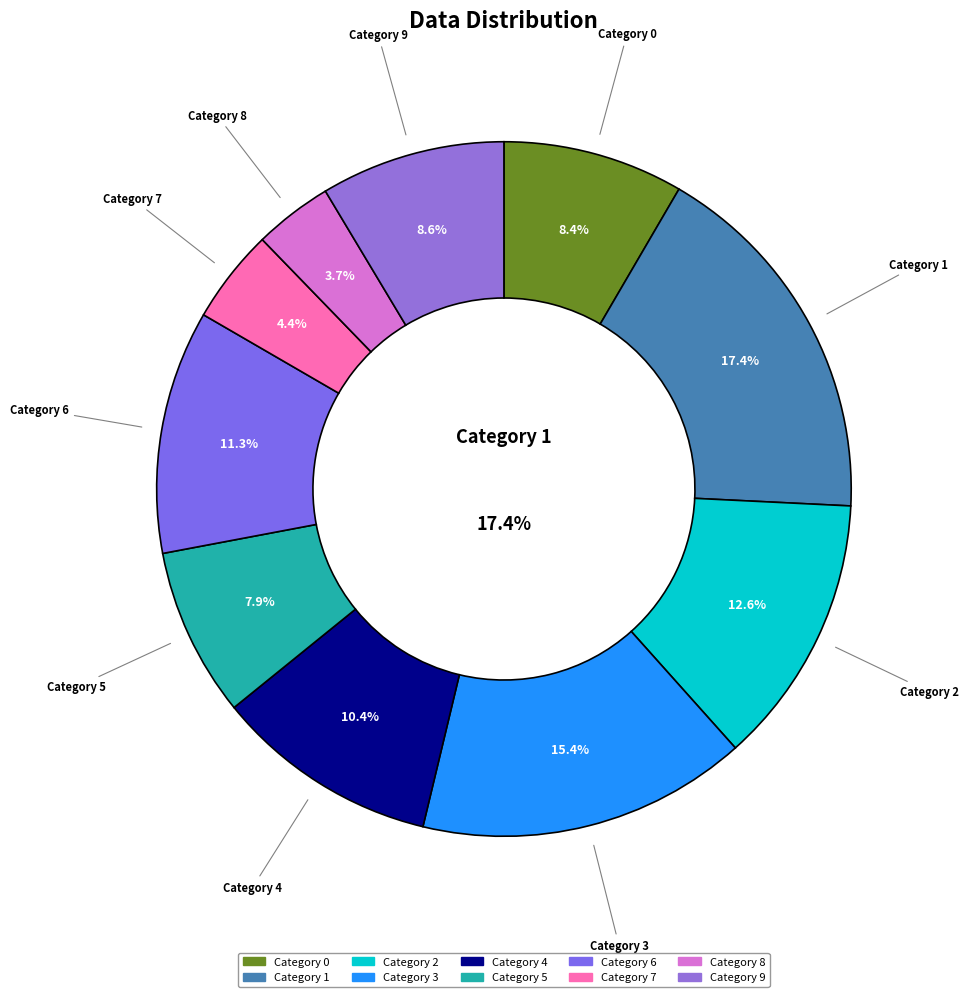

Which slice is the largest?

1